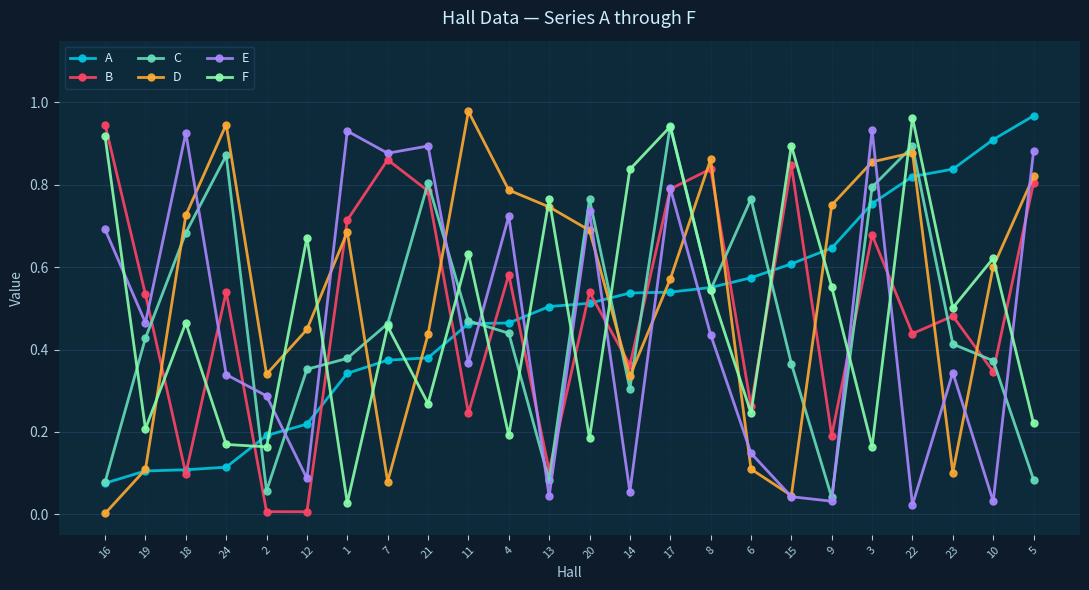

Where is the first local maximum for B?

24